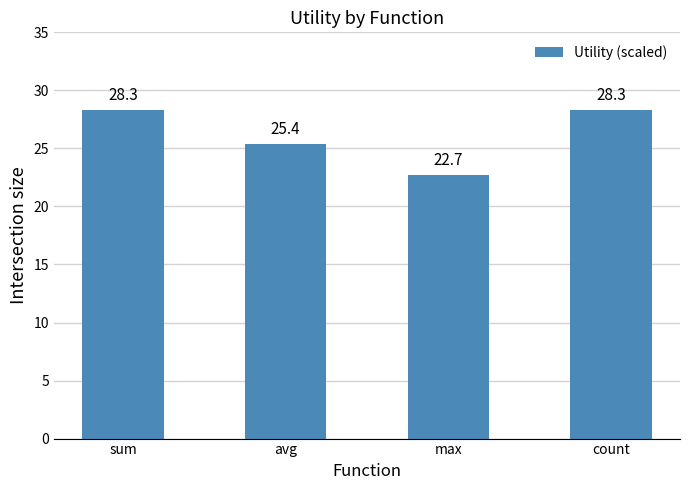

What is the difference between the maximum and minimum values?

5.6